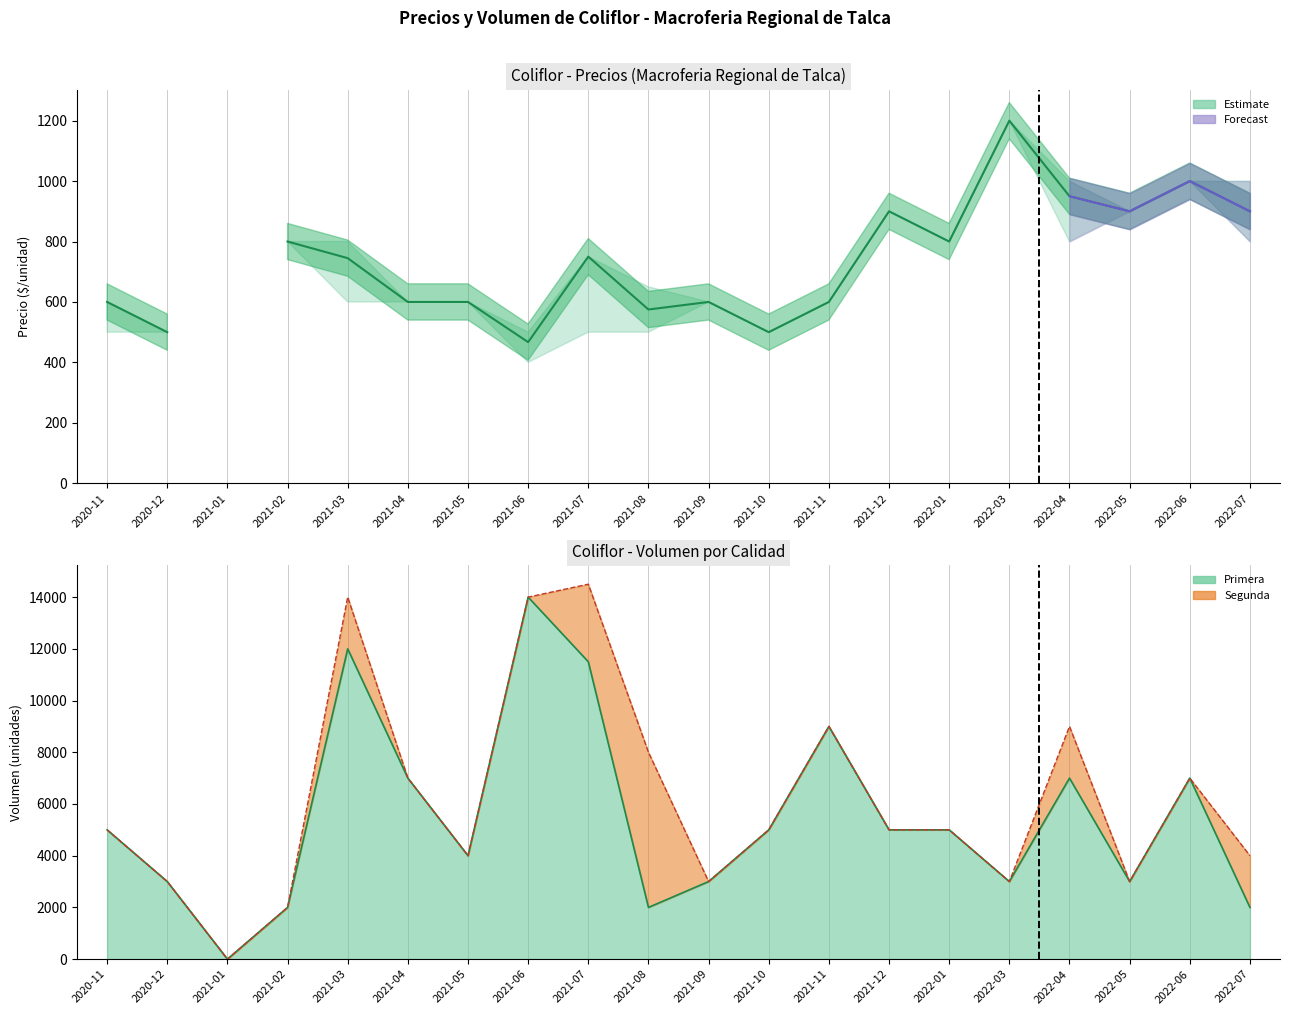

Where is the first local maximum?

2021-07